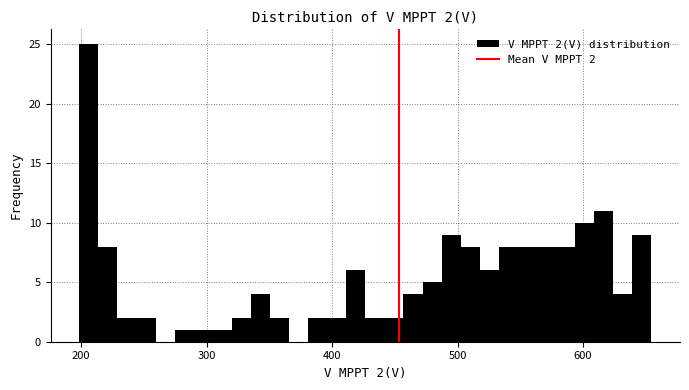

Around what value on the x-axis is the tallest bar? Give the approximate position of its centre, as read against the axis.

210